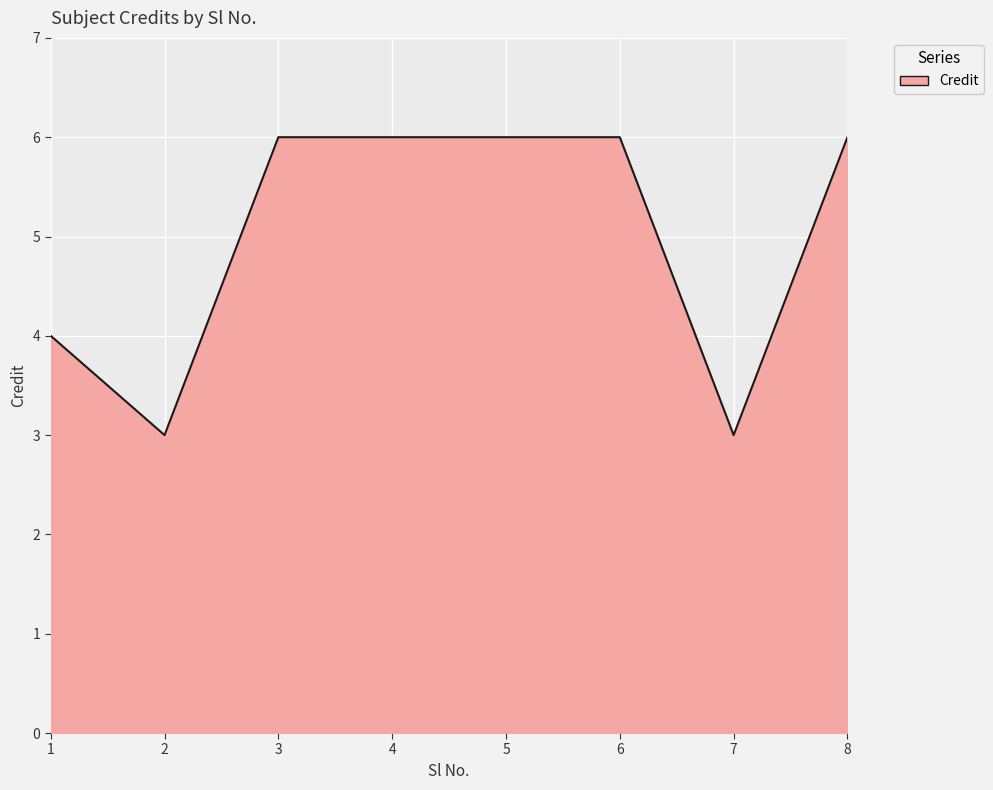

What is the maximum value shown in the chart?

6